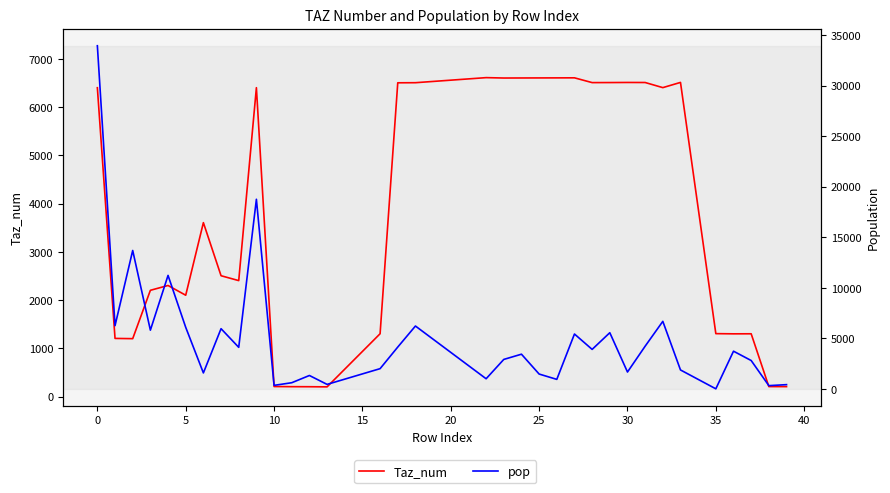

How many values in the Taz_num series are below 3605?

17